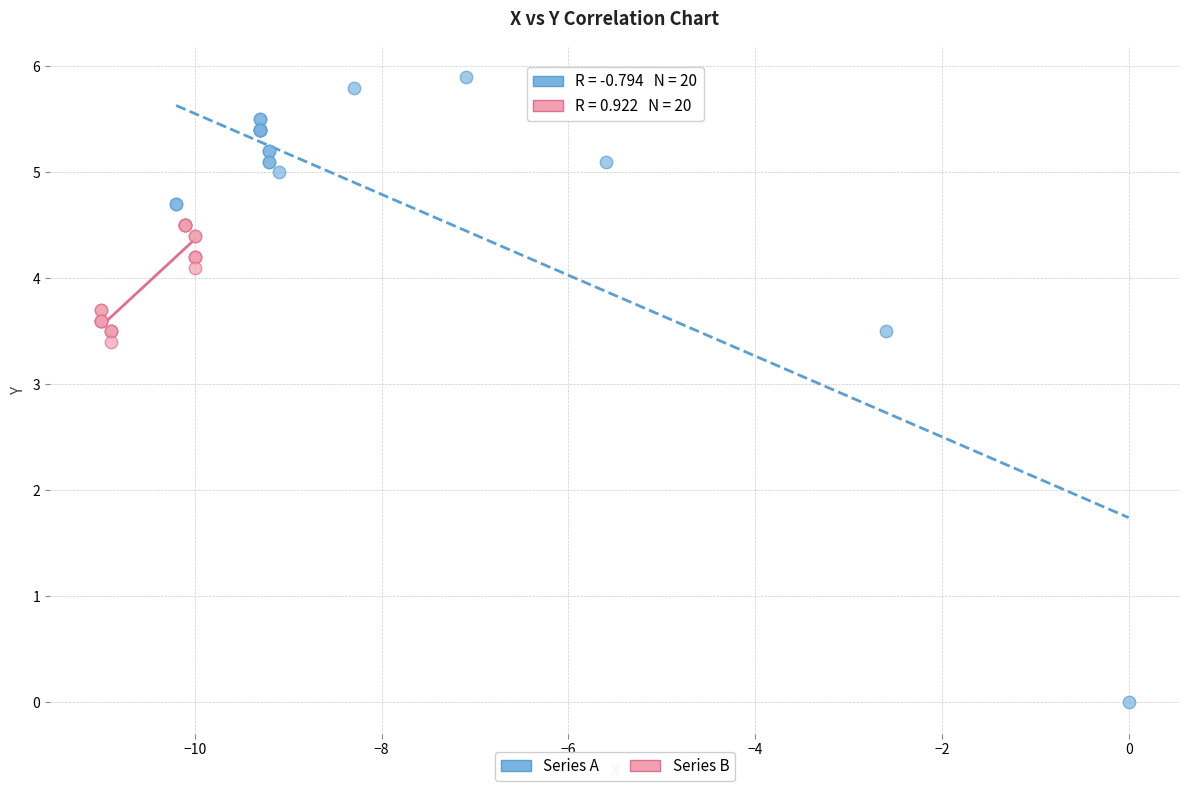

Which series contains the highest Y value?

Series A